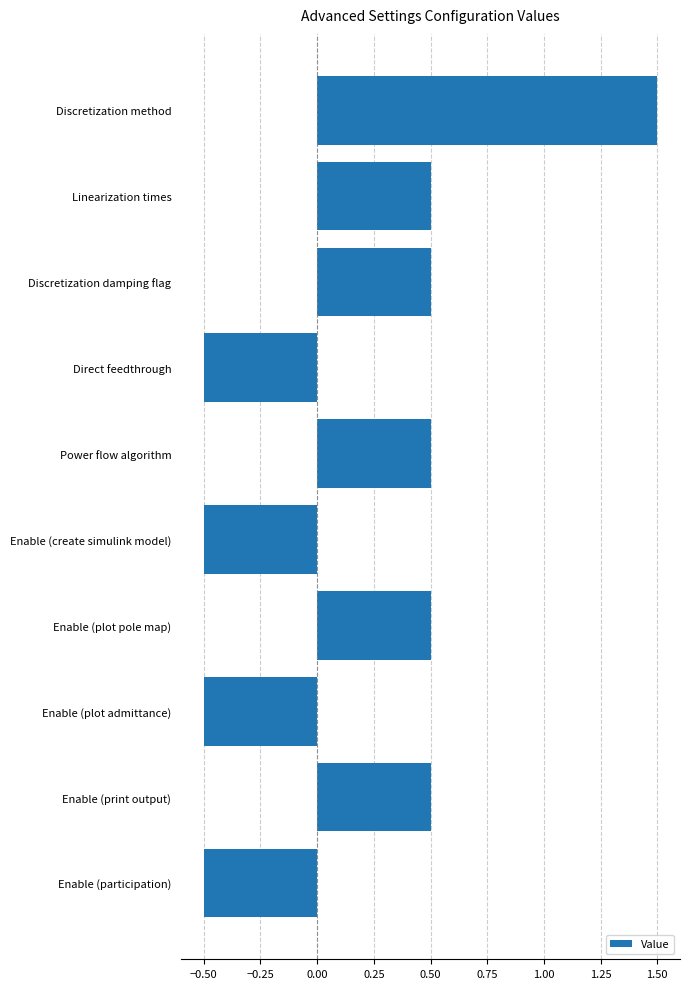

What is the sum of all values?

2.0